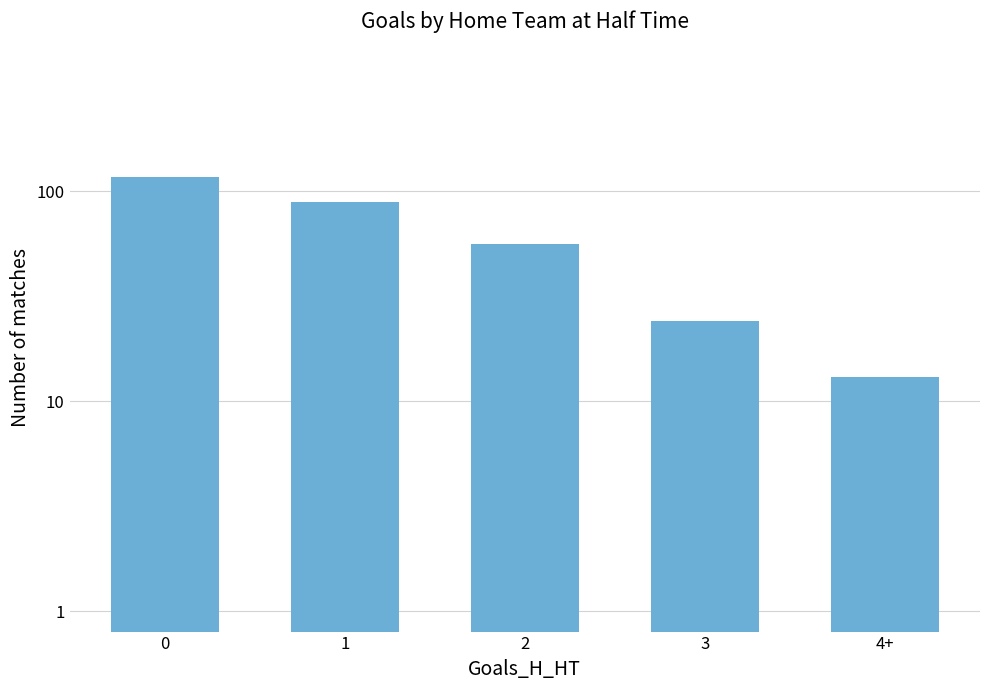

Between 4+ and 2, which is larger?

2